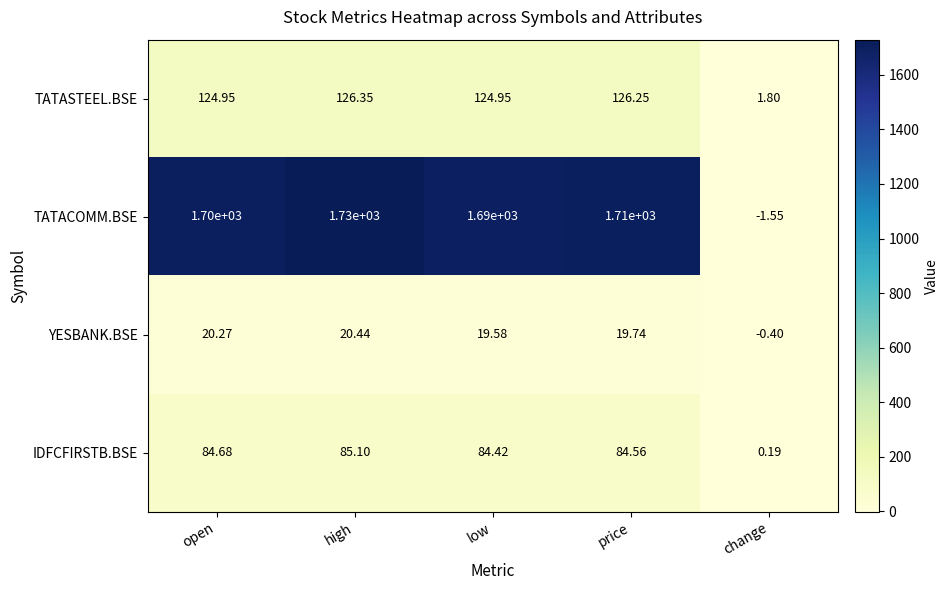

What is the spread (max minus min) of values at low?

1670.4